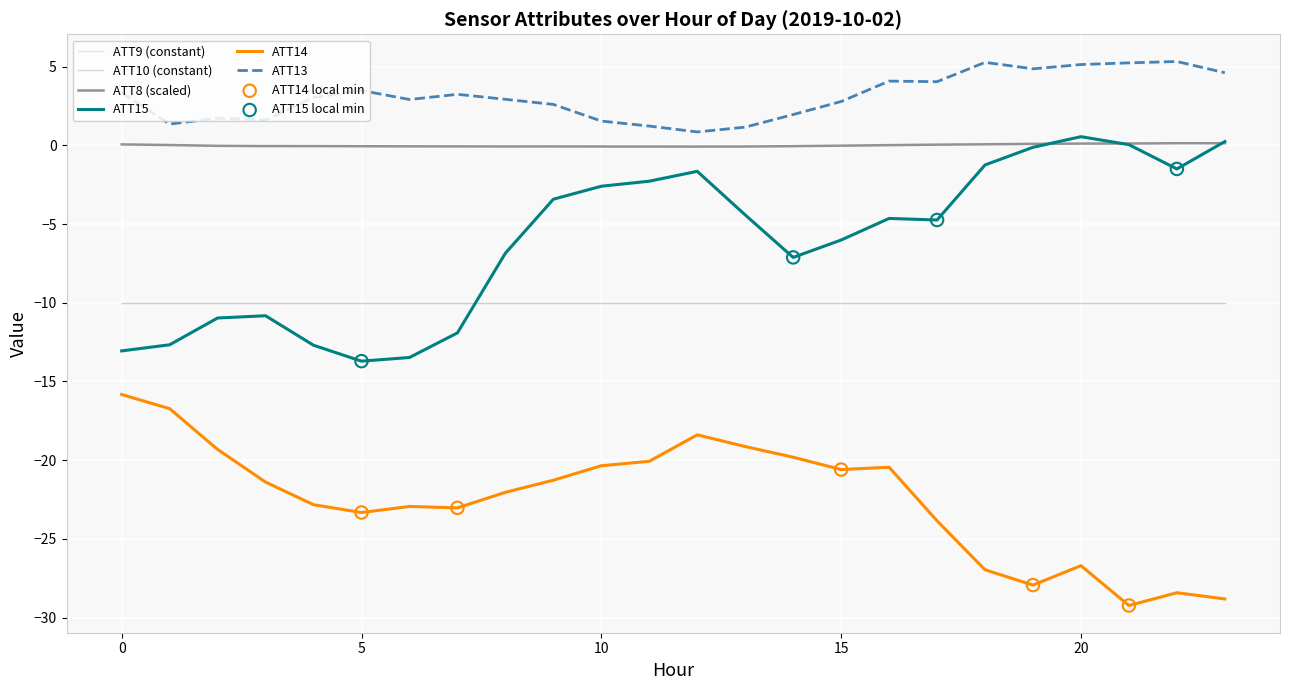

Is this an area chart (filled region under the line)?

No